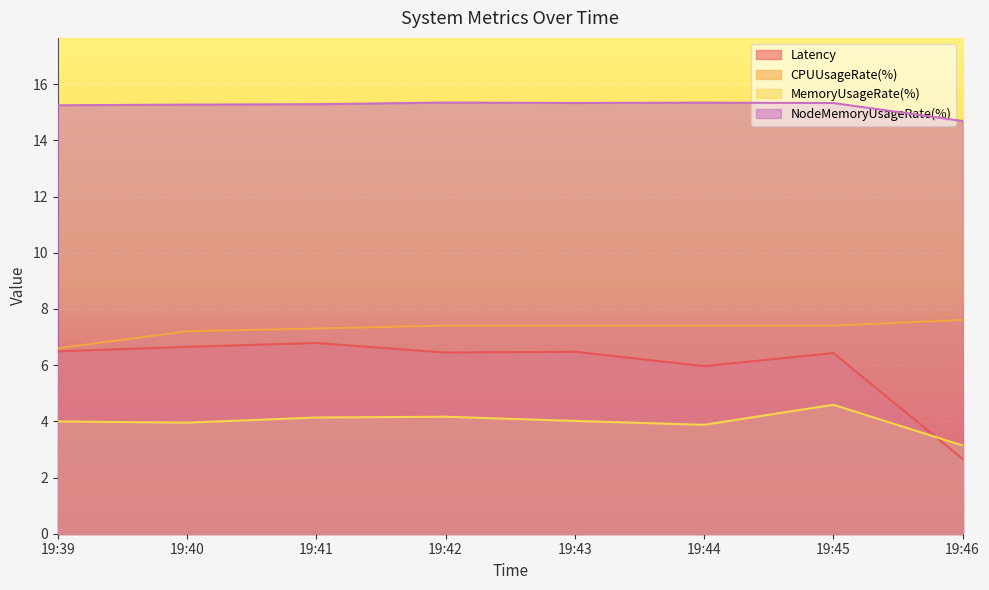

Which series has the widest spread of values?

Latency